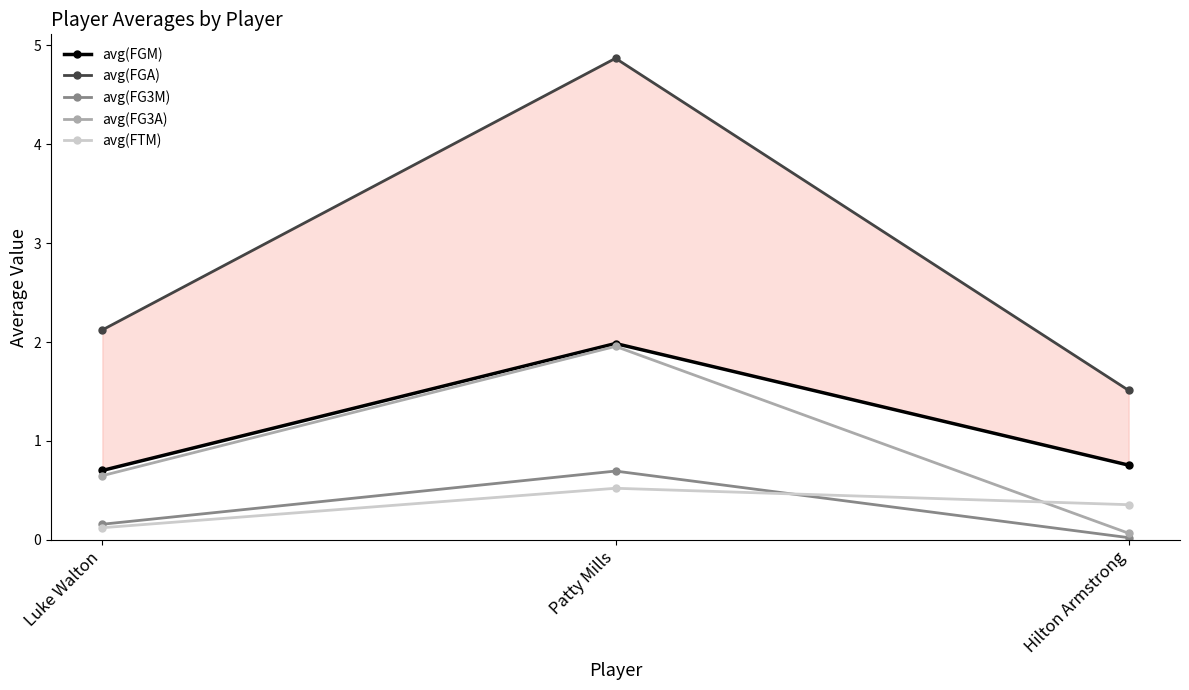

Reading left to right, what are all the values shown in this chart?

avg(FGM): 0.7	2.0	0.8
avg(FGA): 2.1	4.9	1.5
avg(FG3M): 0.2	0.7	0.0
avg(FG3A): 0.6	2.0	0.1
avg(FTM): 0.1	0.5	0.4